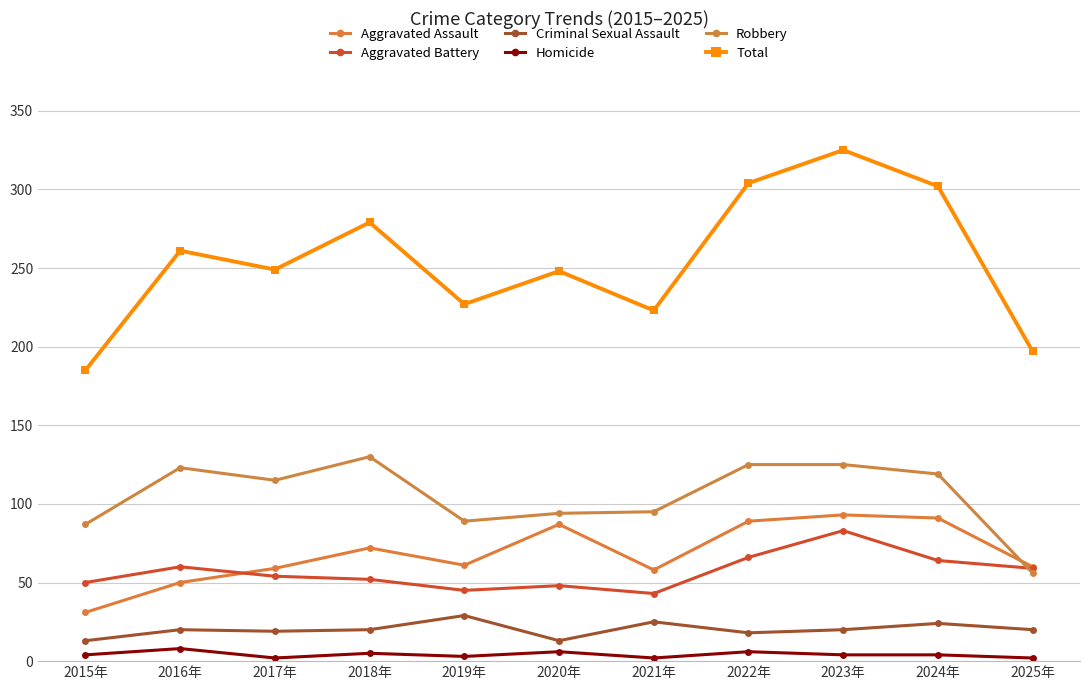

Reading left to right, extract all data points from this chart.

Aggravated Assault: 31	50	59	72	61	87	58	89	93	91	60
Aggravated Battery: 50	60	54	52	45	48	43	66	83	64	59
Criminal Sexual Assault: 13	20	19	20	29	13	25	18	20	24	20
Homicide: 4	8	2	5	3	6	2	6	4	4	2
Robbery: 87	123	115	130	89	94	95	125	125	119	56
Total: 185	261	249	279	227	248	223	304	325	302	197